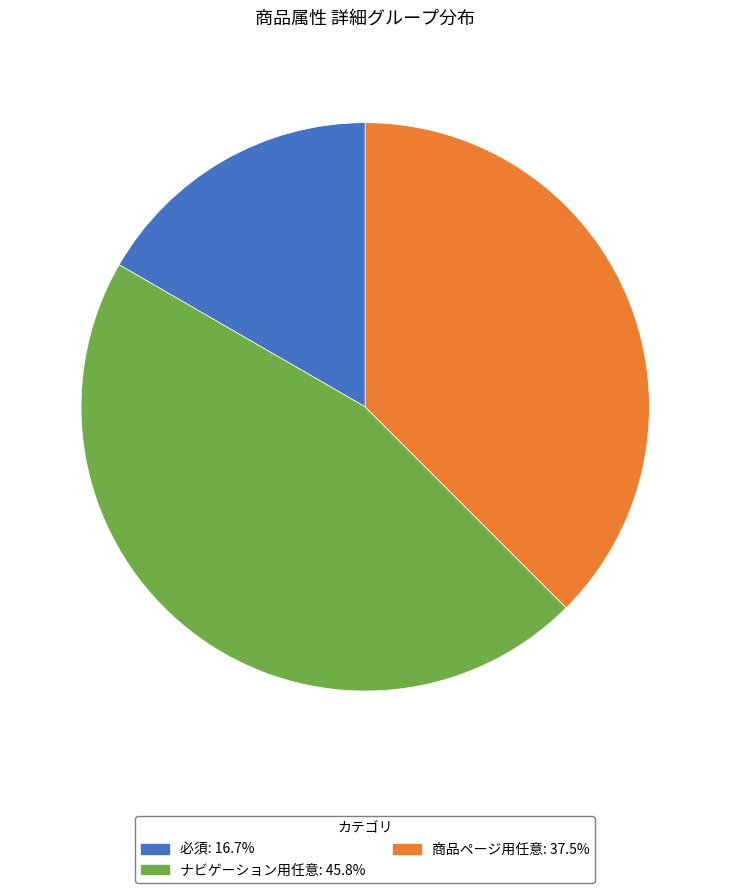

What is the ratio of the value at ナビゲーション用任意: 45.8% to the value at 商品ページ用任意: 37.5%?

1.2